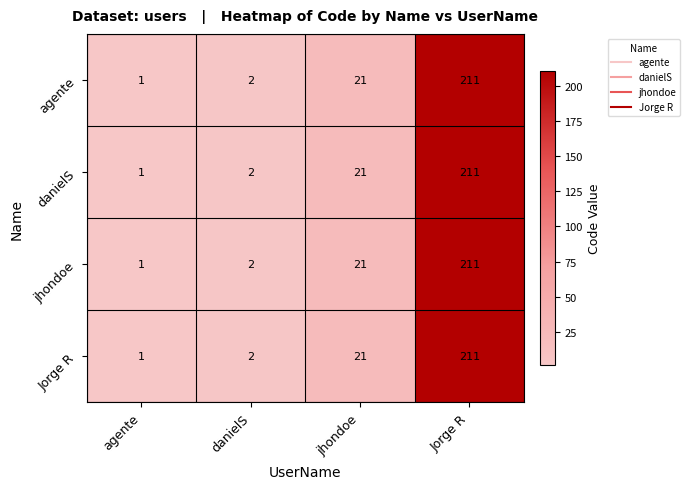

What is the difference between the second highest and minimum values in the jhondoe series?

20